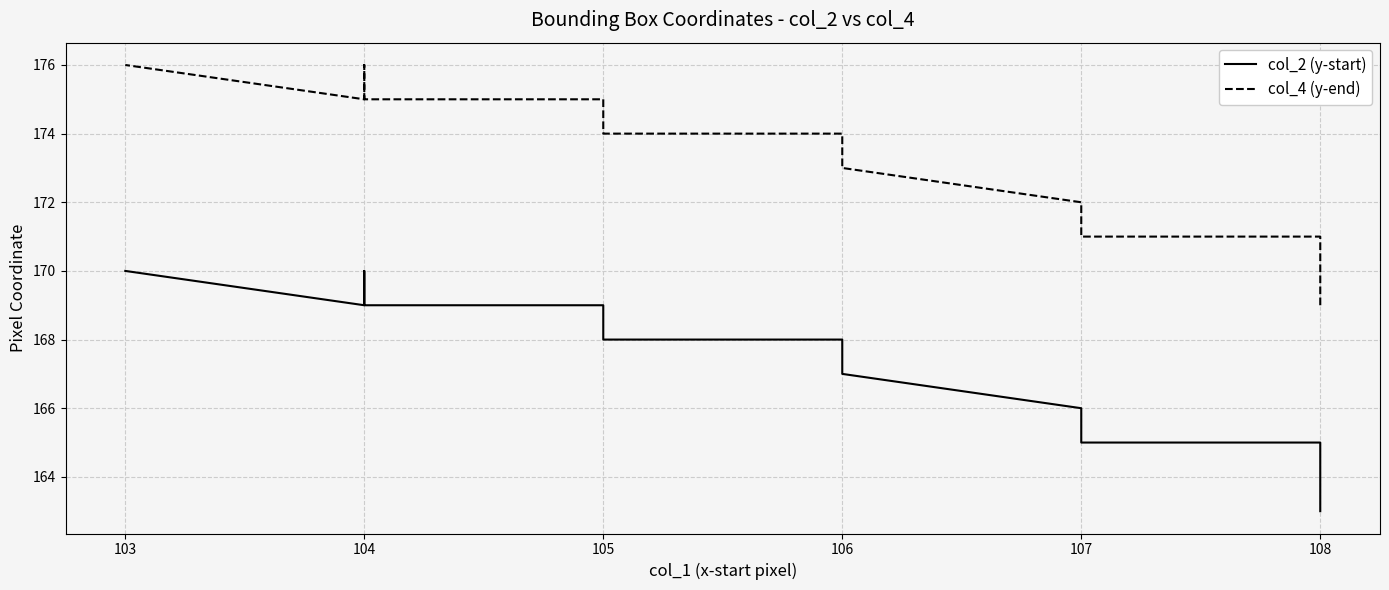

Between 104 and 106, which is larger?

104